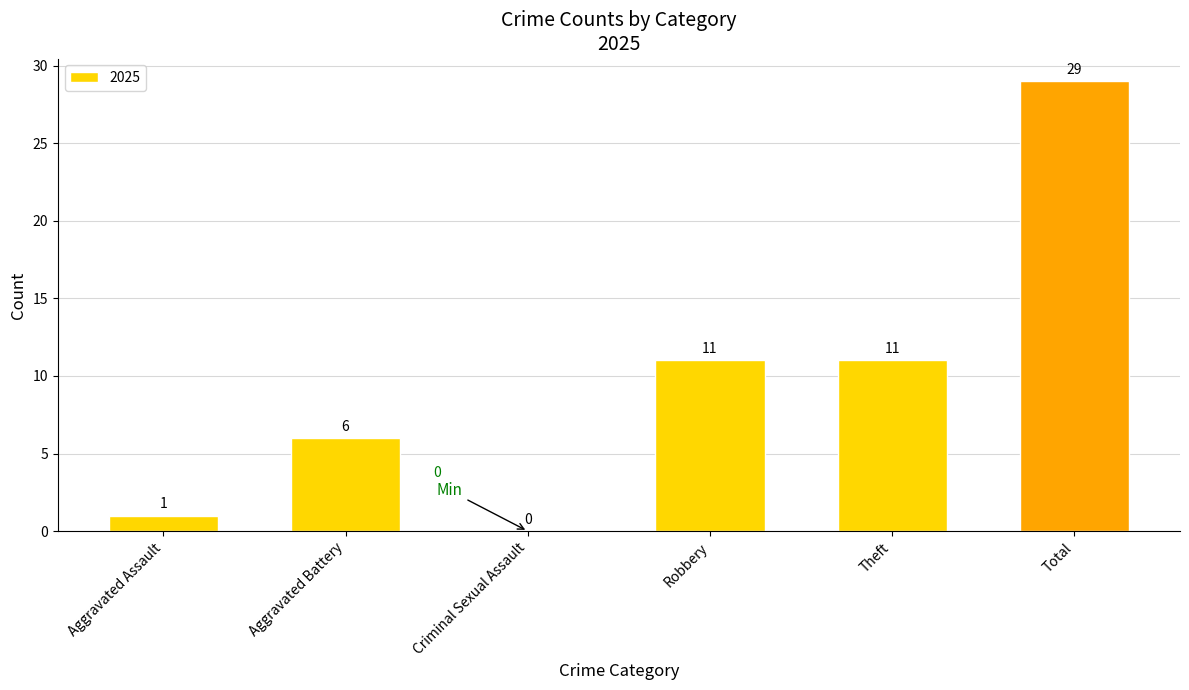

Is it true that the value at Robbery is 17?

False